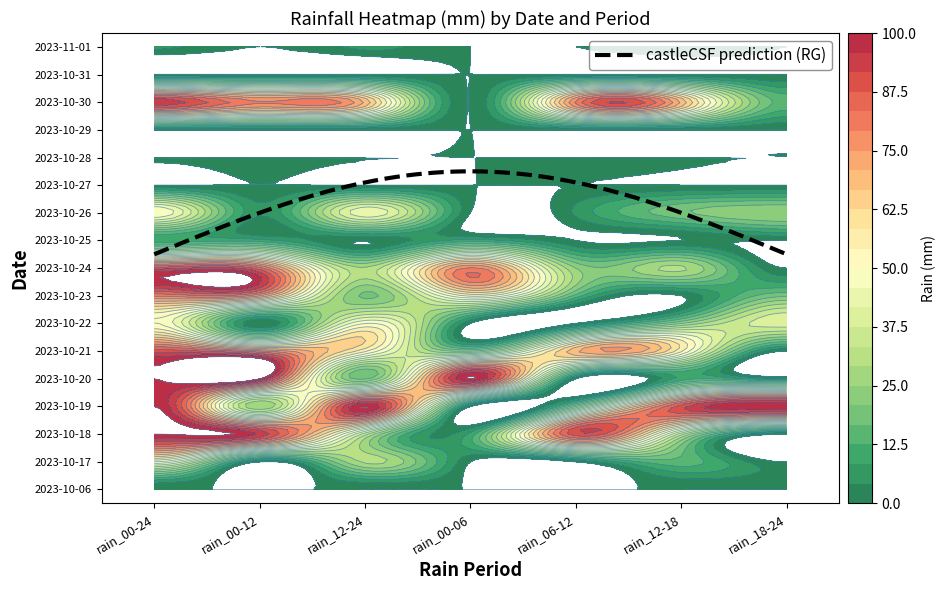

At how many categories does at least one series exceed 92?

5